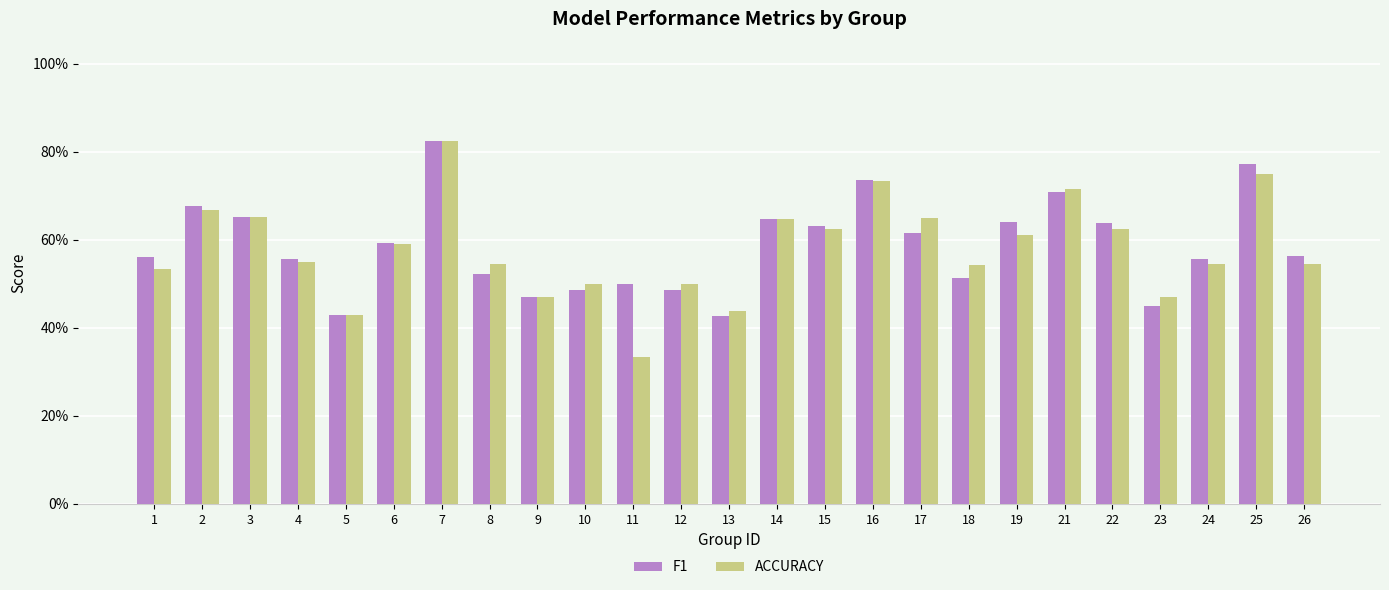

Reading left to right, extract all data points from this chart.

F1: 0.6	0.7	0.7	0.6	0.4	0.6	0.8	0.5	0.5	0.5	0.5	0.5	0.4	0.6	0.6	0.7	0.6	0.5	0.6	0.7	0.6	0.4	0.6	0.8	0.6
ACCURACY: 0.5	0.7	0.7	0.5	0.4	0.6	0.8	0.5	0.5	0.5	0.3	0.5	0.4	0.6	0.6	0.7	0.7	0.5	0.6	0.7	0.6	0.5	0.5	0.8	0.5